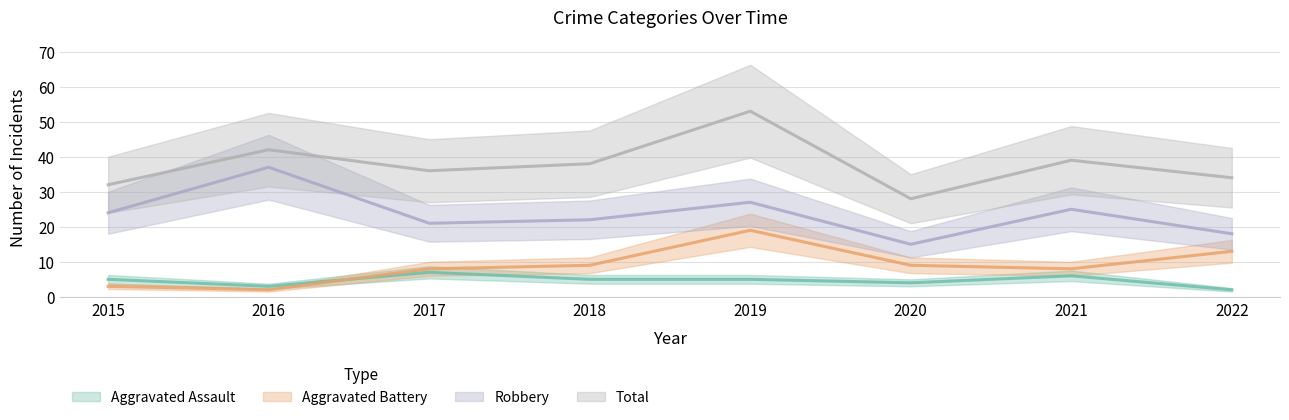

Where is Total nearest to the value 40?

2021